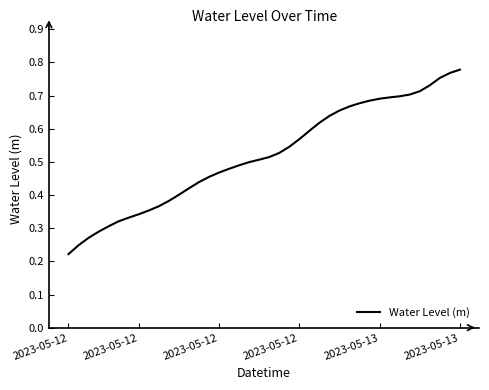

What is the difference between the maximum and minimum values?

0.6